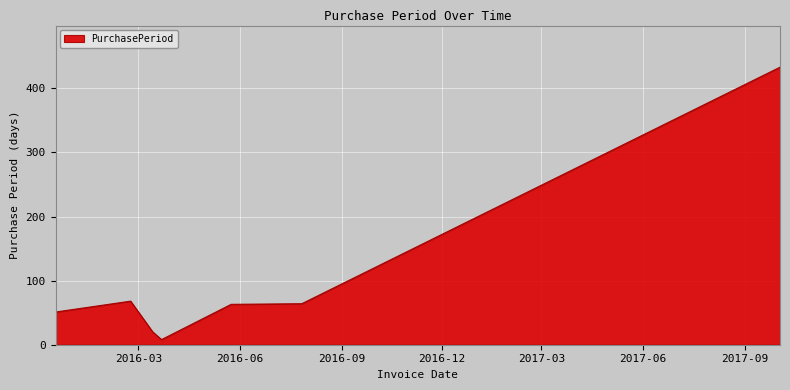

What is the greatest value displayed?

433